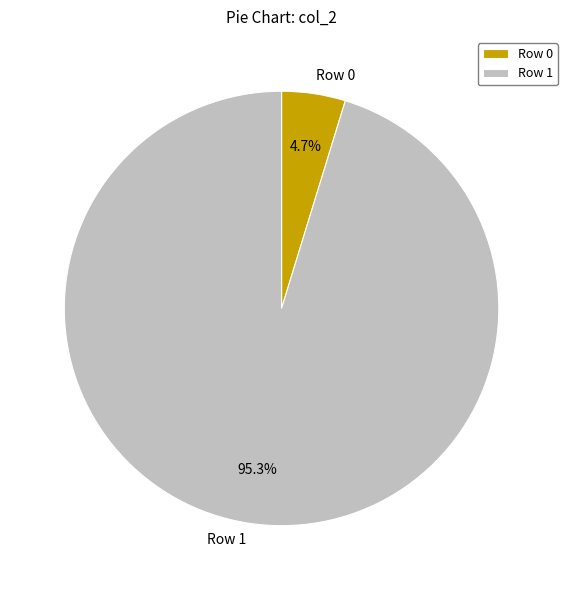

Which slice is the largest?

Row 1